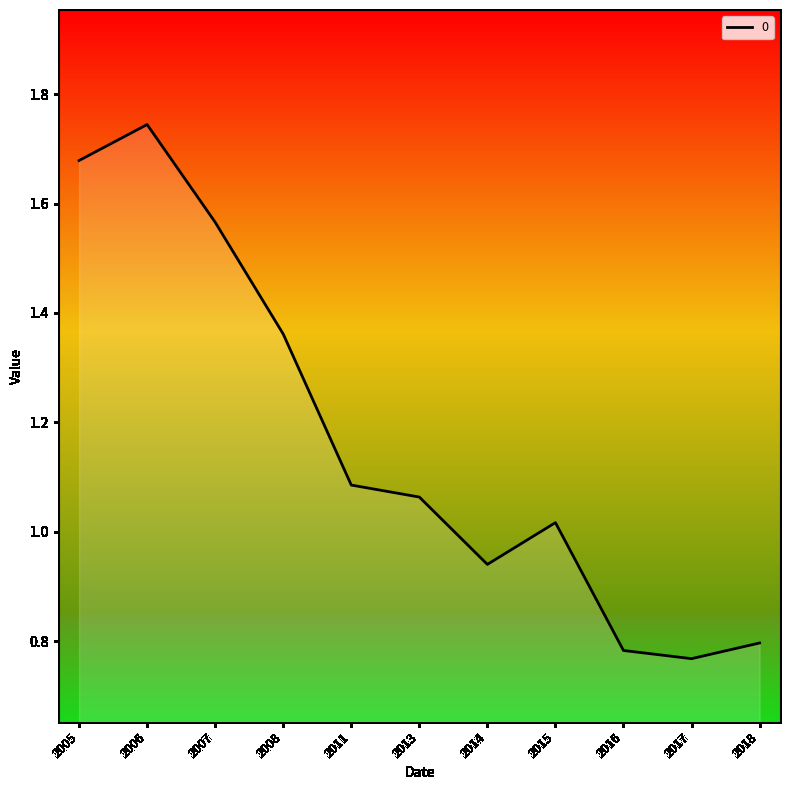

True or false: the data shows 0.6 at 2011.

False